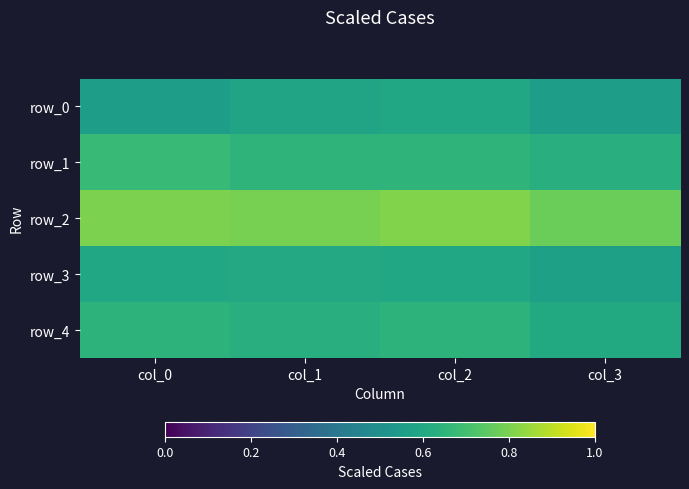

What is the total value across all series at col_3?

3.1